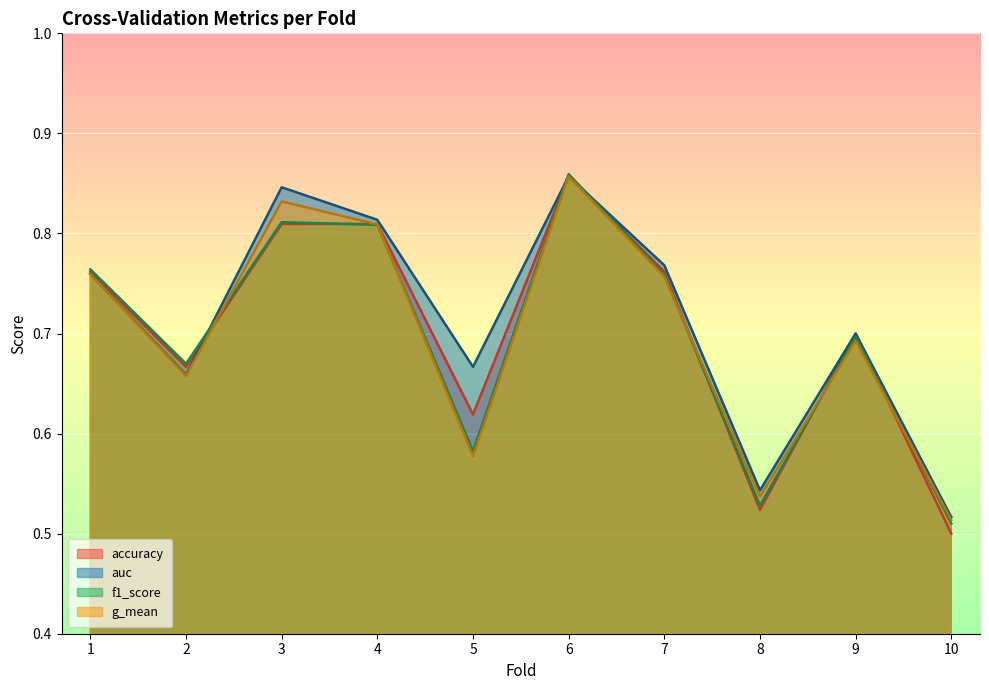

What is the average value of the auc series?

0.7